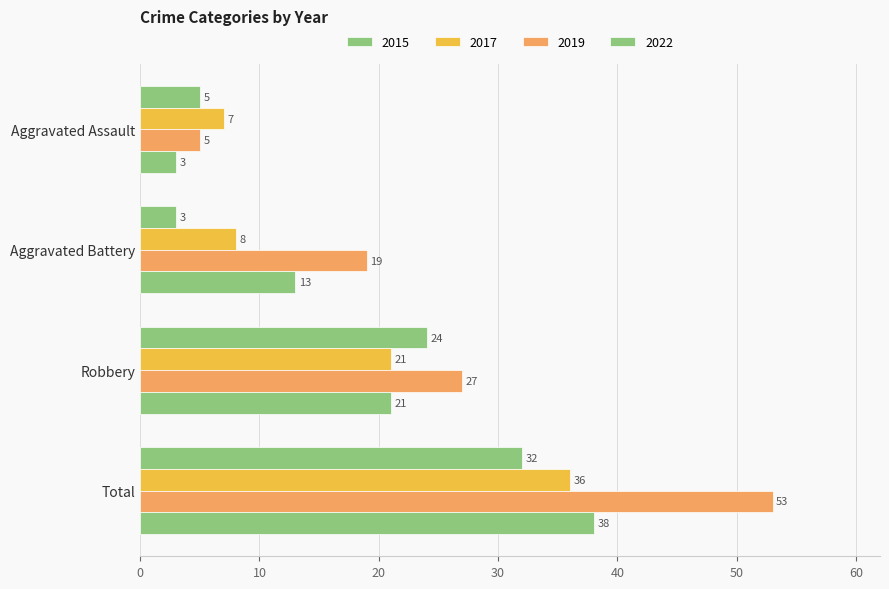

How many categories are shown in the chart?

4